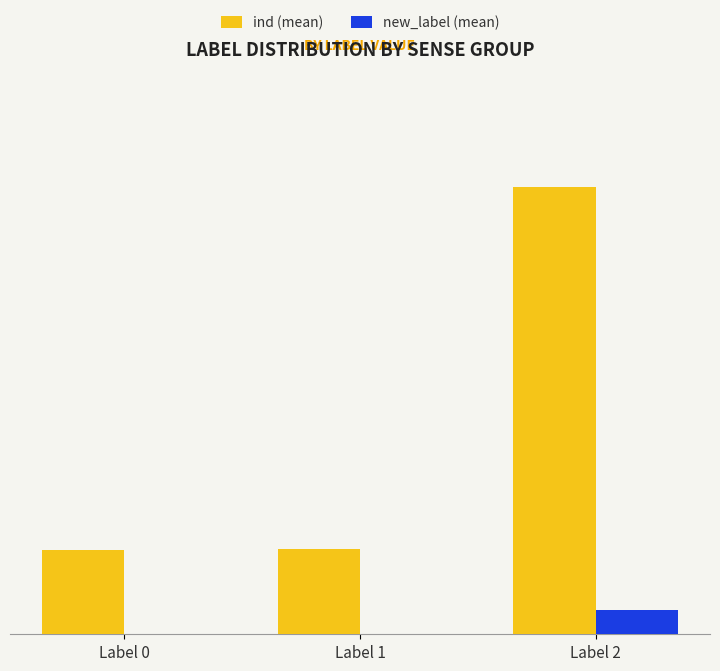

Read the ind (mean) value at Label 0.

6.9